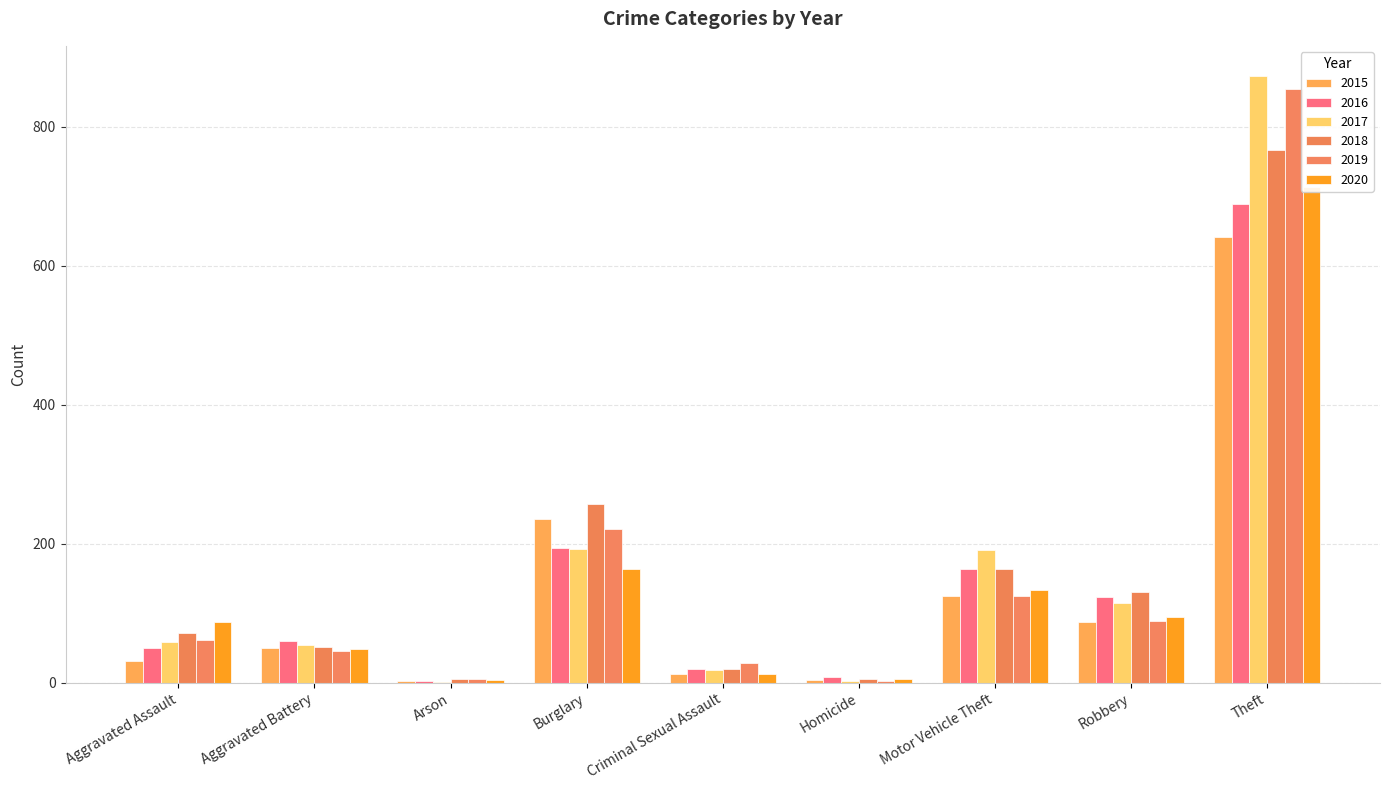

Reading left to right, extract all data points from this chart.

2015: 31	50	3	236	13	4	125	87	641
2016: 50	60	3	194	20	8	163	123	689
2017: 59	54	1	192	19	2	191	115	873
2018: 72	52	6	257	20	5	164	130	767
2019: 61	45	5	221	29	3	125	89	855
2020: 87	48	4	163	12	6	134	94	713